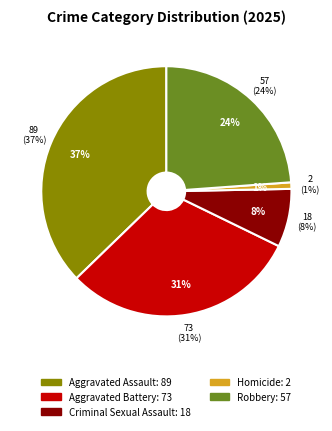

True or false: Aggravated Battery accounts for 20% of the total.

False